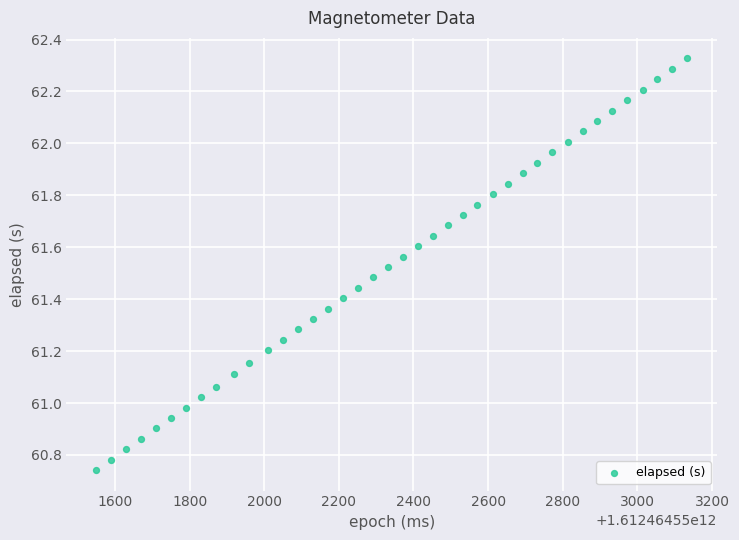

What is the range of X values (max minus min)?

1585.0